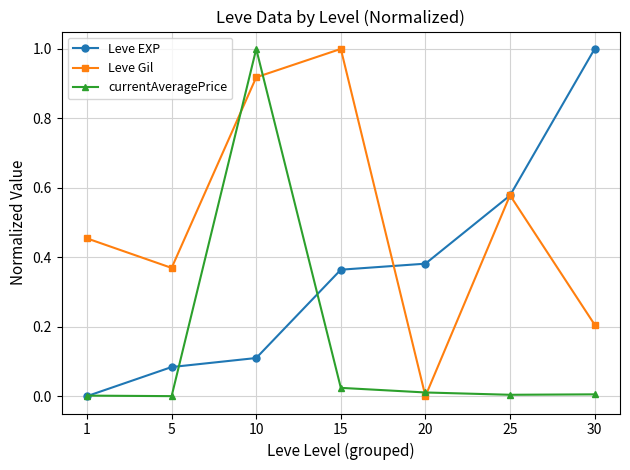

True or false: Leve Gil has a value of 0.2 at 5.

False